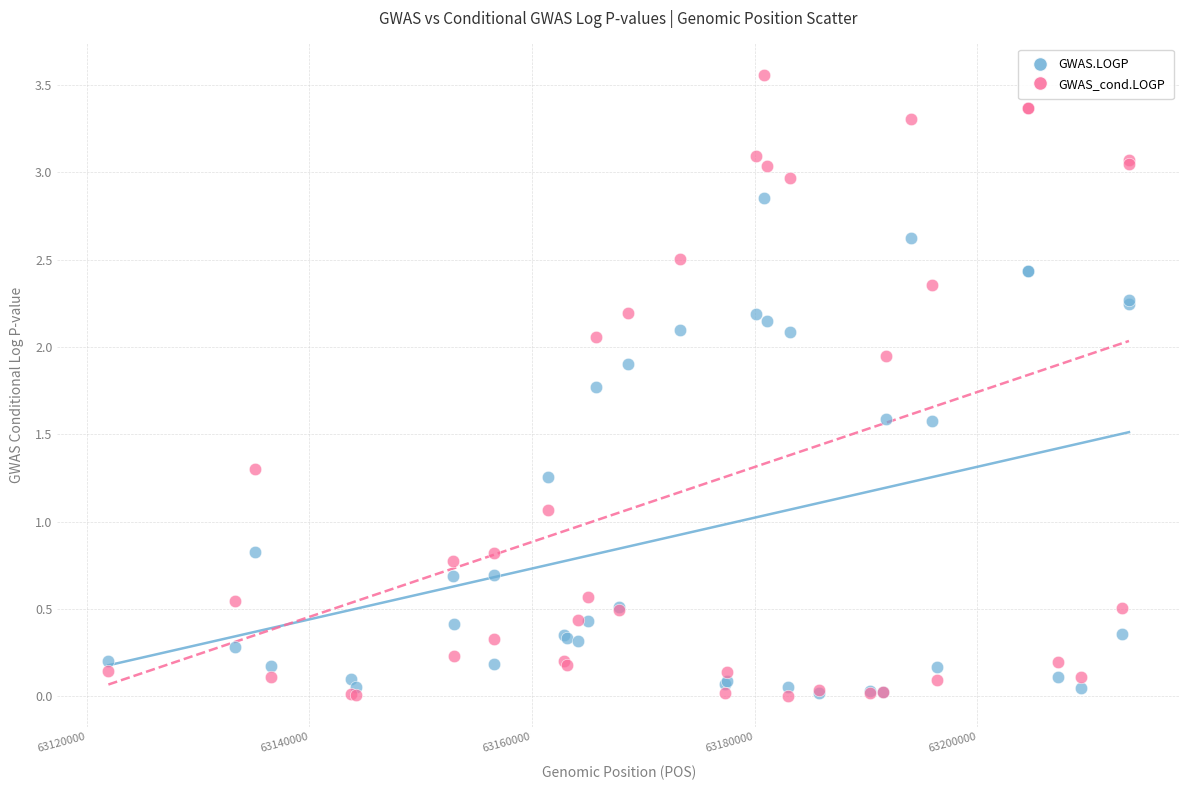

In the GWAS_cond.LOGP series, what Y value is closest to 1?

1.1